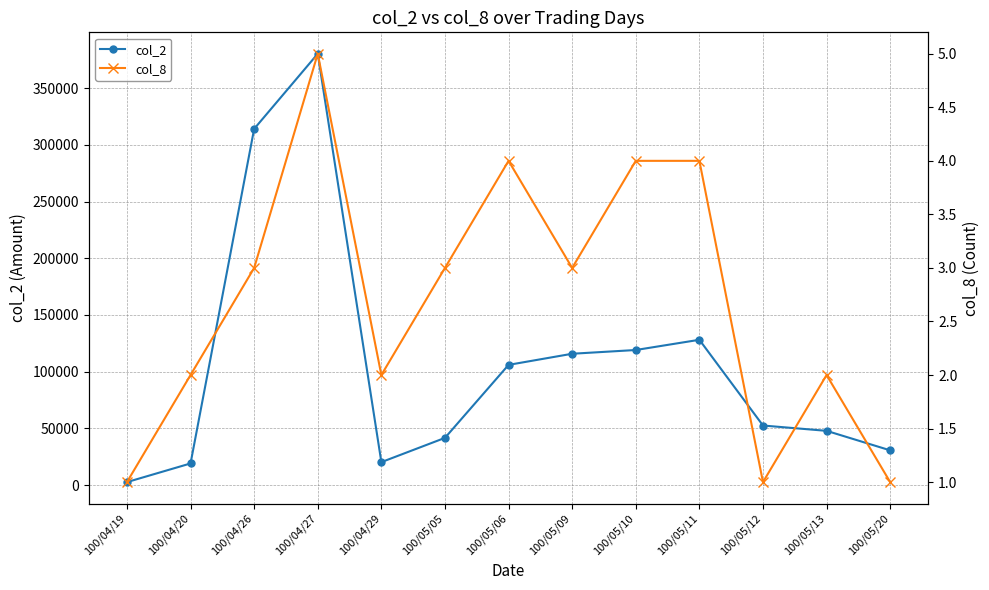

What is the minimum value for col_8?

1